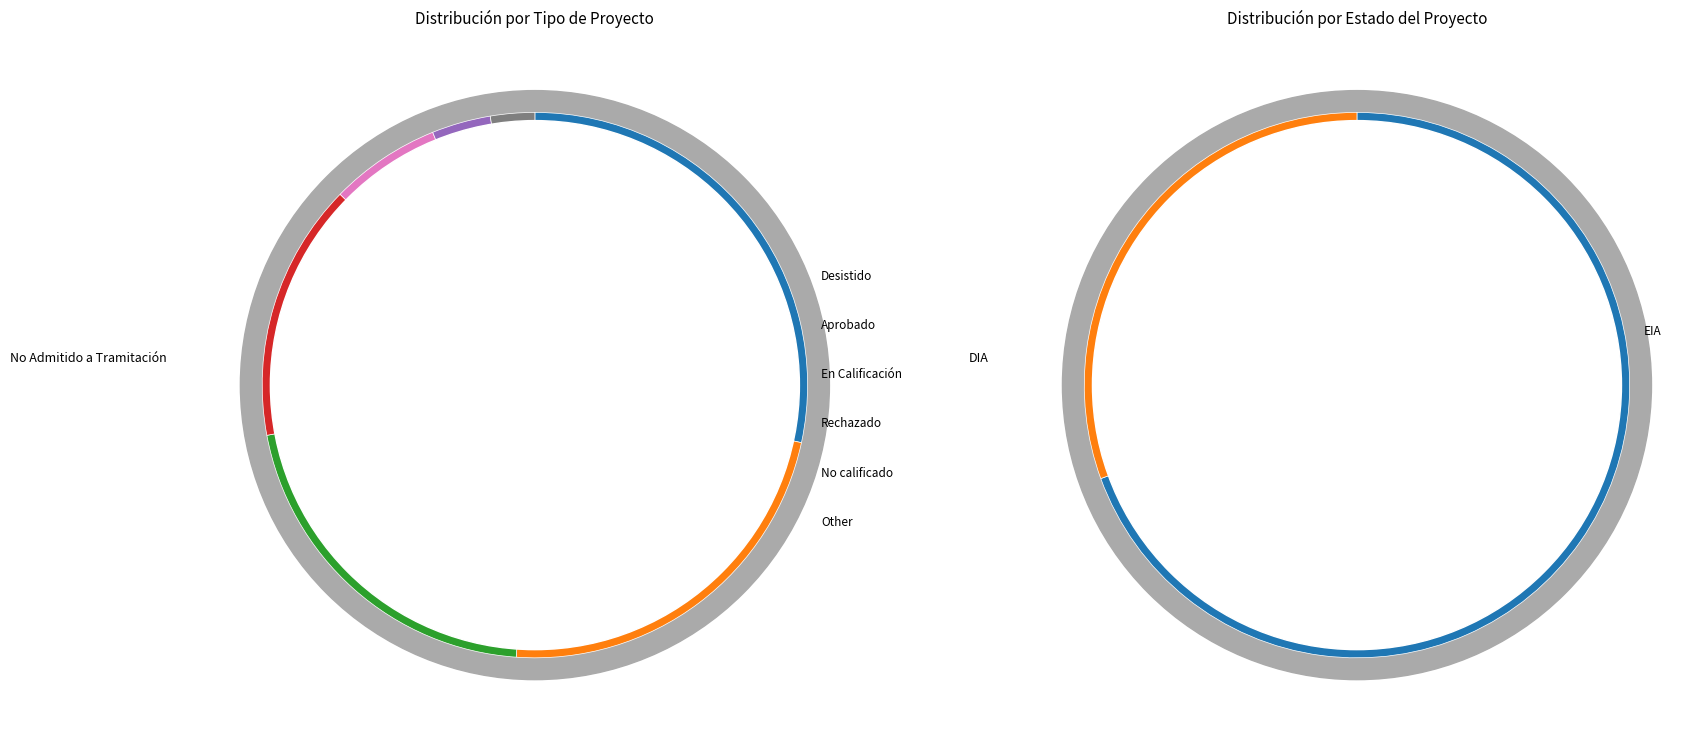

Is it true that DIA is 56% of the pie?

False